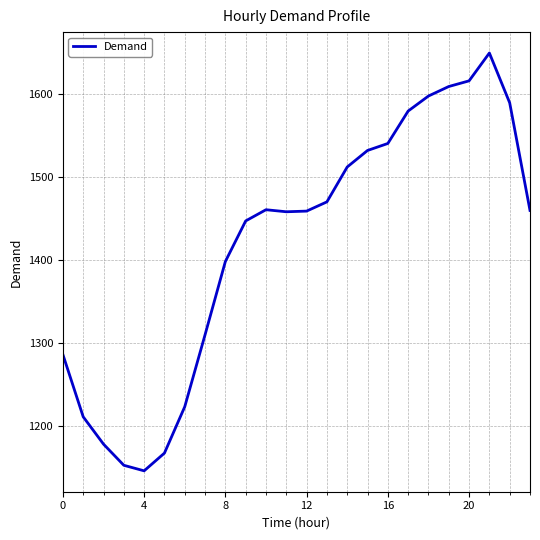

What is the smallest value displayed?

1146.0